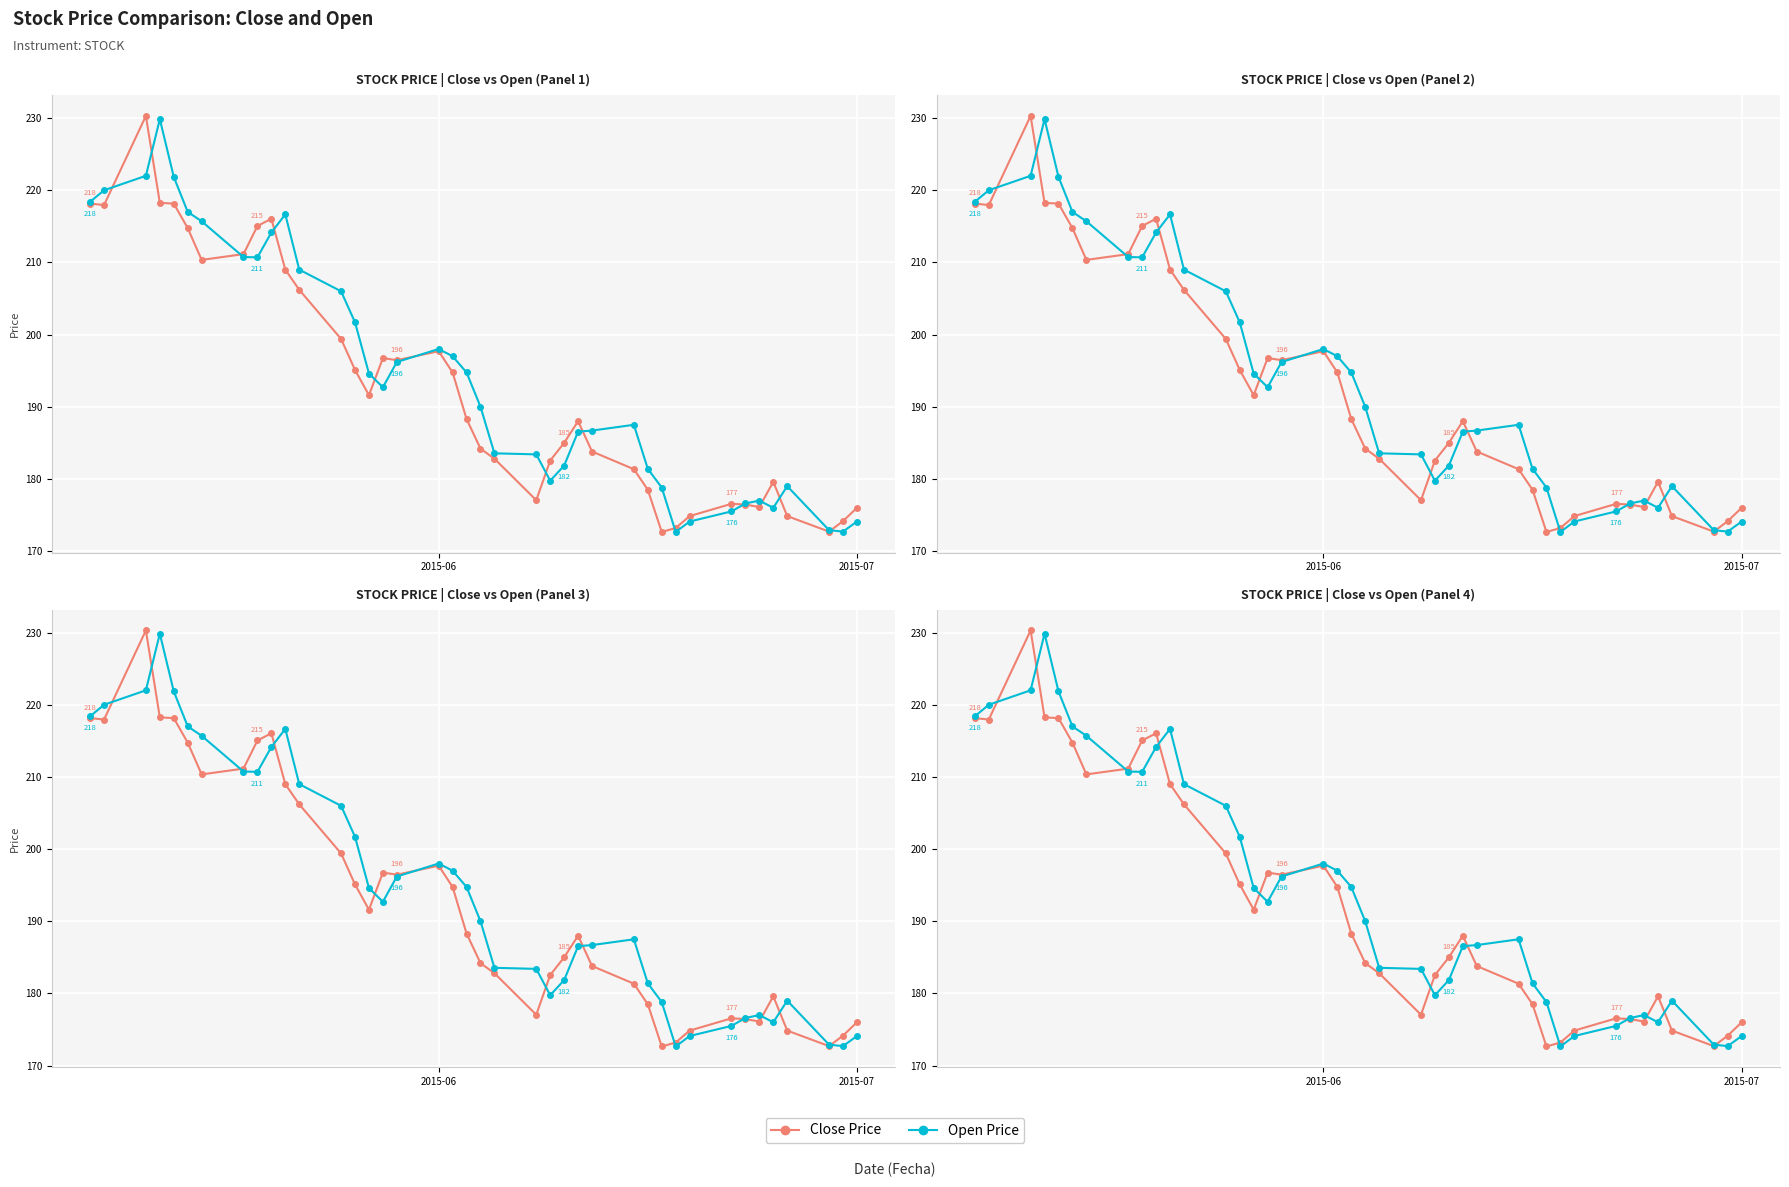

What are all the series names shown in the legend?

Close Price, Open Price